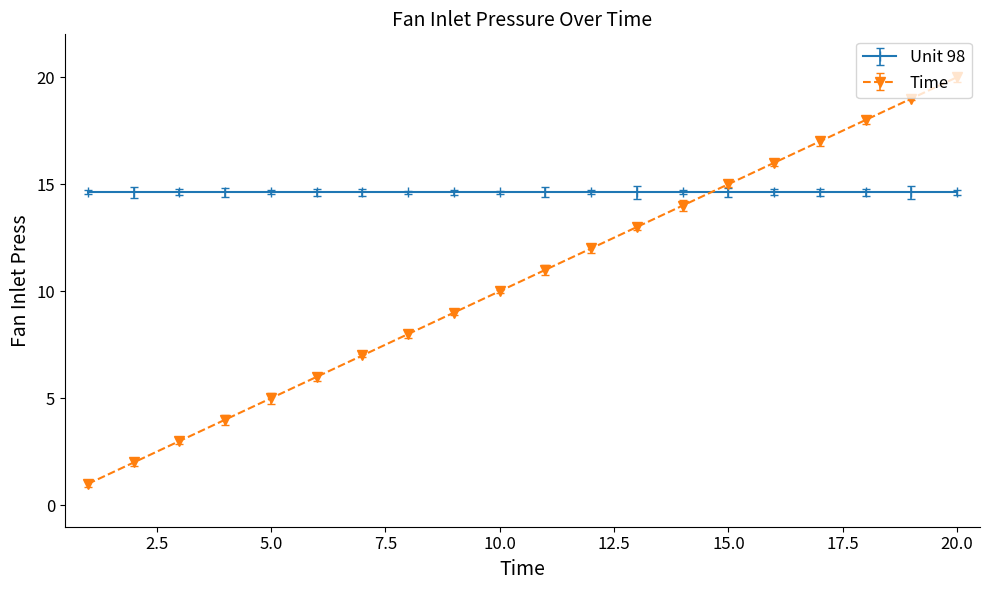

What is the minimum value shown in the chart?

1